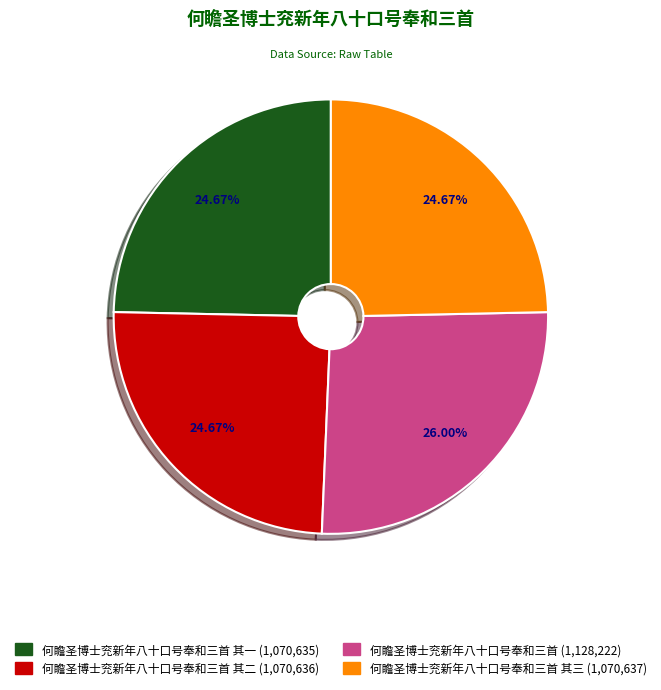

Is there a majority slice in this chart?

No